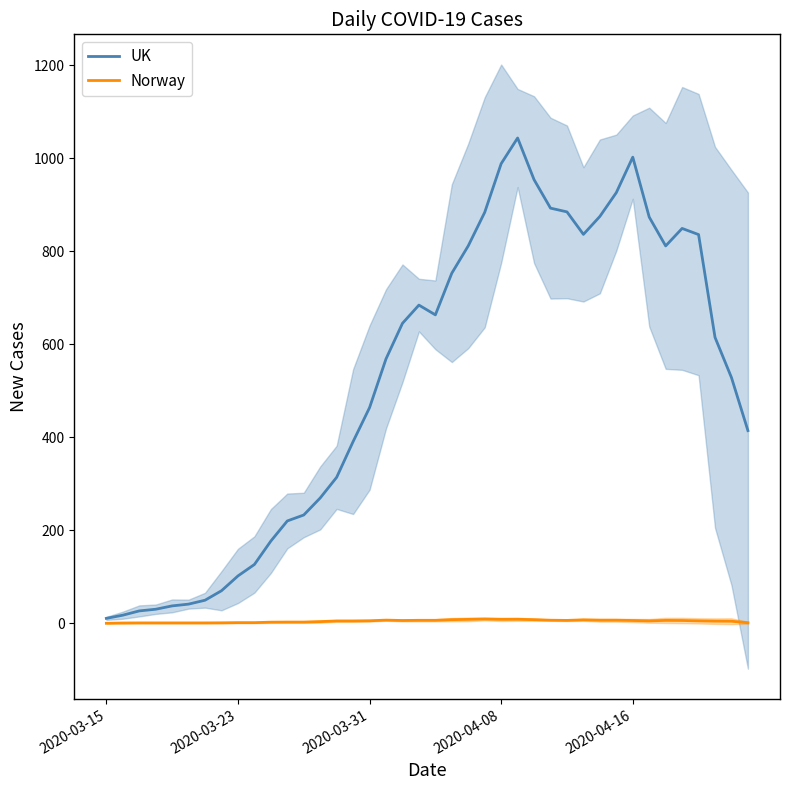

True or false: Norway and UK intersect in this chart.

False